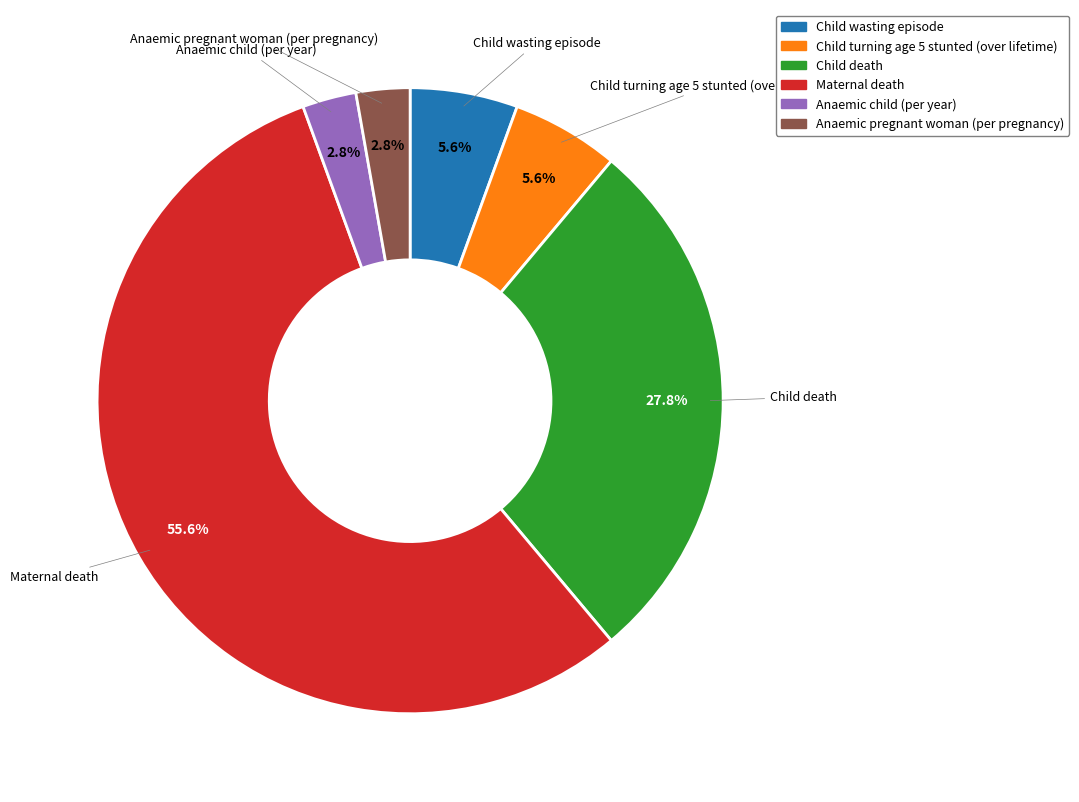

To the nearest percent, what is the average slice percentage?

17%